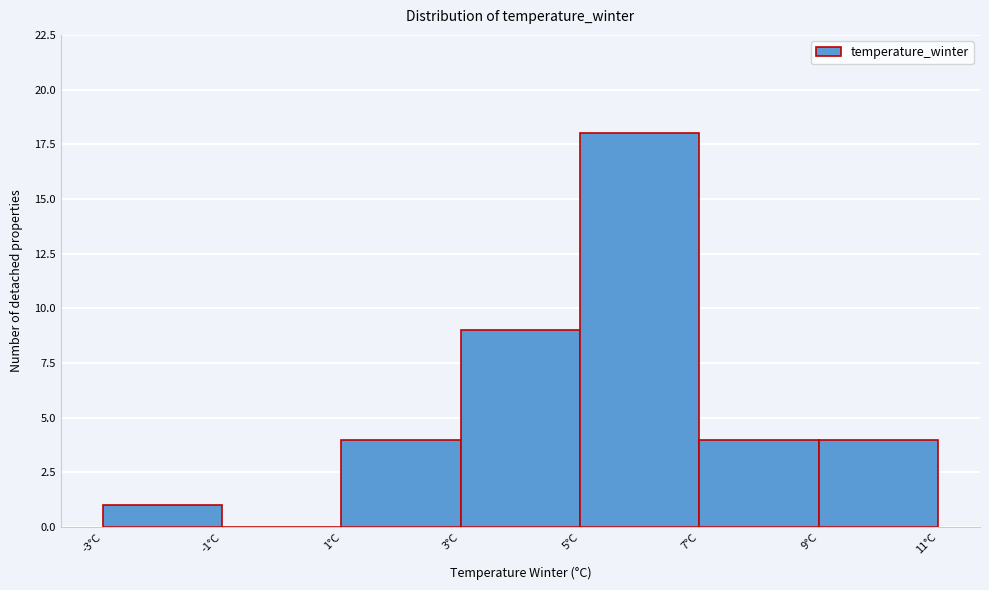

Reading left to right, list every bar in this chart as the range it spans on the x-axis followed by its height. The values are not printed on the chart, so give them approximately, as read against the axis.

-3 to -1: 1
-1 to 1: 0
1 to 3: 4
3 to 5: 9
5 to 7: 18
7 to 9: 4
9 to 11: 4